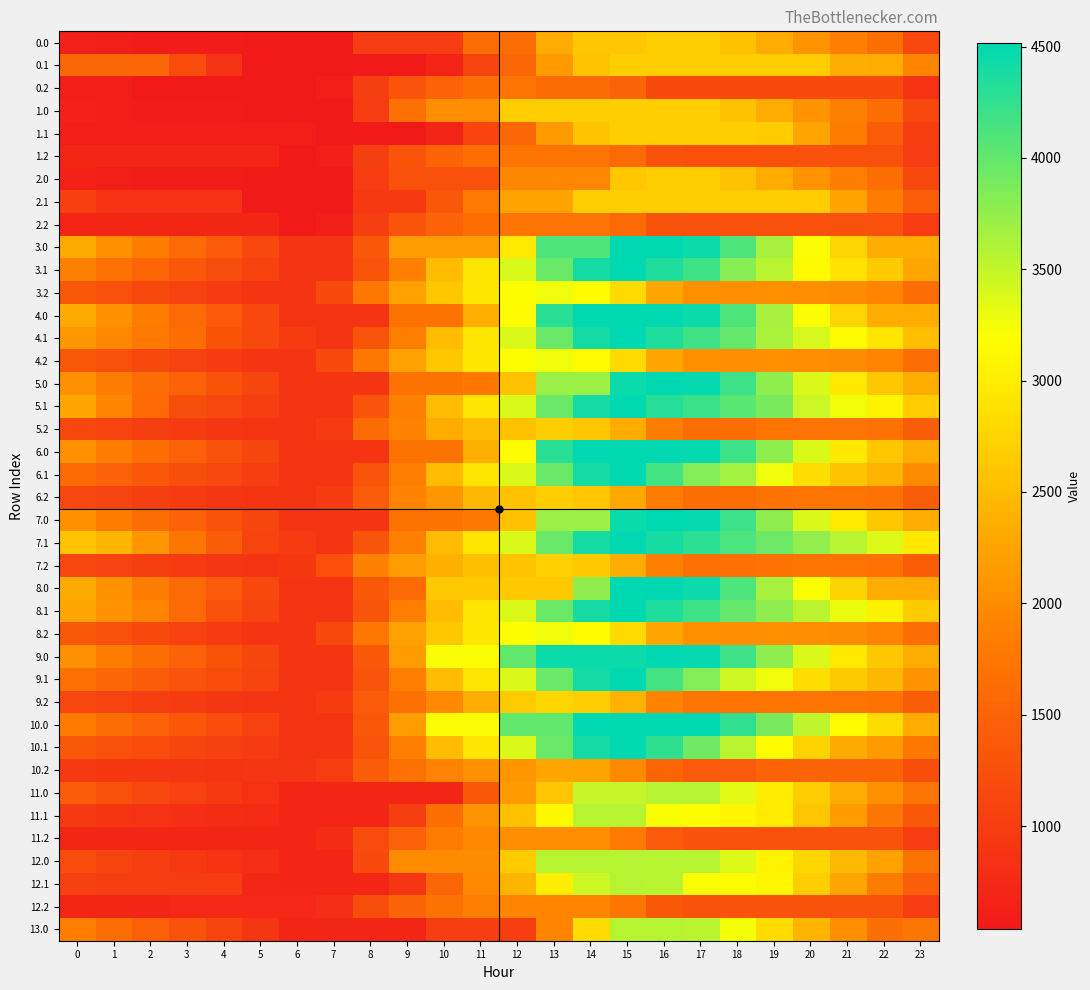

What is the minimum value shown in the chart?

537.6